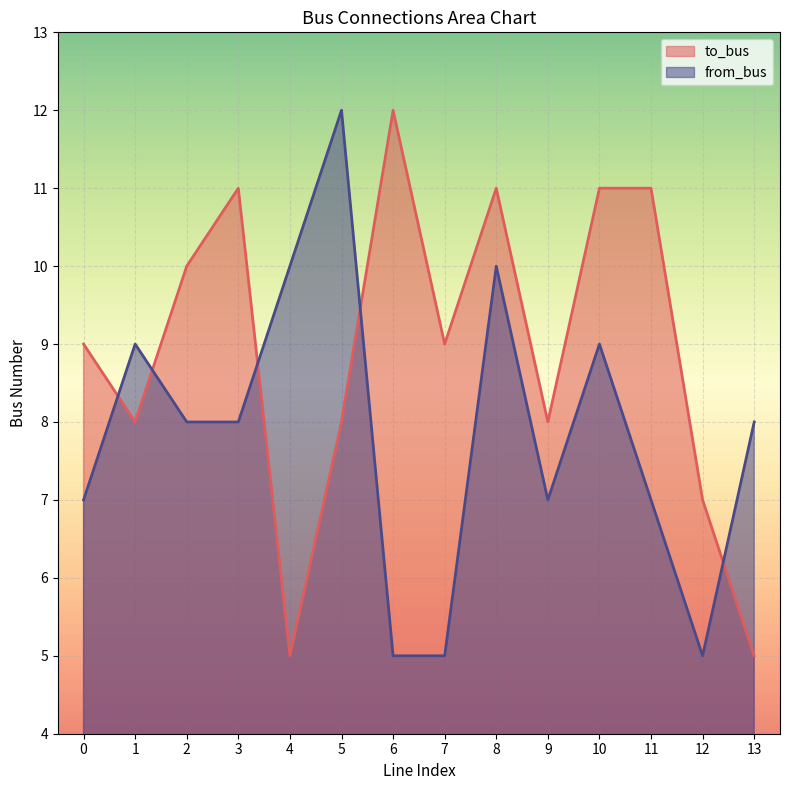

How many lines are shown in the chart?

2